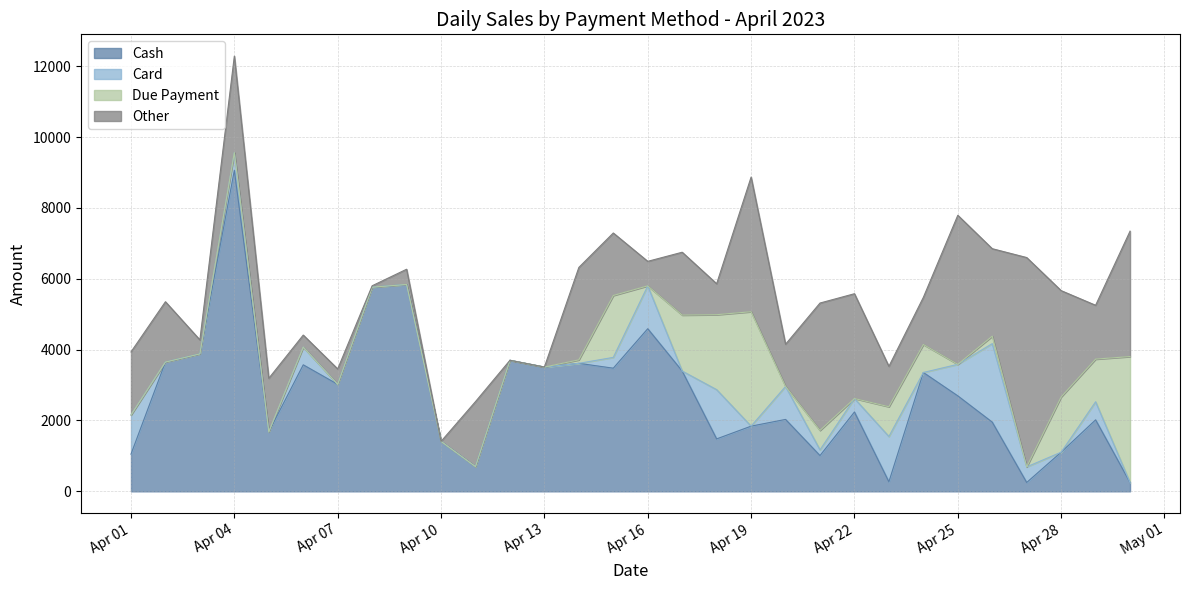

At which category is the sum across all series the highest?

Apr 04